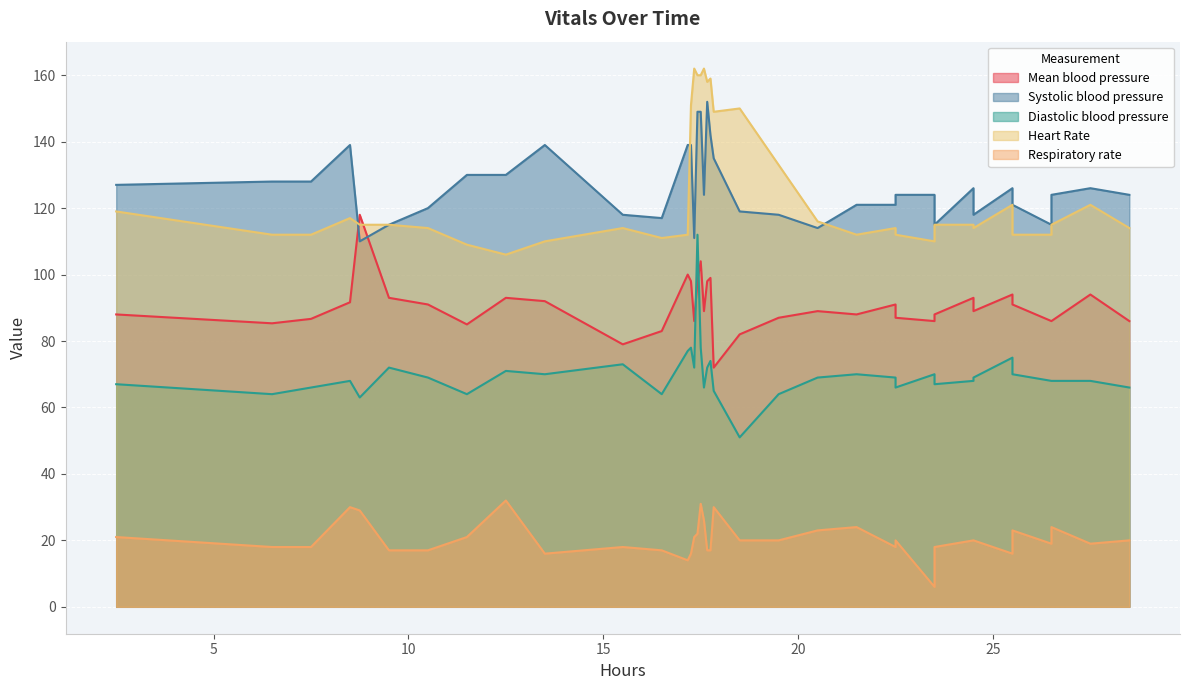

Reading right to left, what are all the values shown in this chart?

Mean blood pressure: 28.5=86.0	27.5=94.0	26.5=86.0	25.5=91.0	24.5=89.0	23.5=88.0	22.5=87.0	24.5=93.0	26.5=86.0	25.5=94.0	23.5=86.0	22.5=91.0	21.5=88.0	20.5=89.0	19.5=87.0	18.5=82.0	17.833333333333332=72.0	17.75=99.0	17.666666666666668=98.0	17.583333333333332=89.0	17.5=104.0	17.416666666666668=98.0	17.333333333333332=86.0	17.25=98.0	17.166666666666668=100.0	16.5=83.0	15.5=79.0	13.5=92.0	12.5=93.0	11.5=85.0	10.5=91.0	9.5=93.0	8.75=118.0	8.5=91.7	7.5=86.7	6.5=85.3	2.5=88.0
Systolic blood pressure: 28.5=124.0	27.5=126.0	26.5=124.0	25.5=121.0	24.5=118.0	23.5=115.0	22.5=124.0	24.5=126.0	26.5=115.0	25.5=126.0	23.5=124.0	22.5=121.0	21.5=121.0	20.5=114.0	19.5=118.0	18.5=119.0	17.833333333333332=135.0	17.75=142.0	17.666666666666668=152.0	17.583333333333332=124.0	17.5=149.0	17.416666666666668=149.0	17.333333333333332=111.0	17.25=139.0	17.166666666666668=139.0	16.5=117.0	15.5=118.0	13.5=139.0	12.5=130.0	11.5=130.0	10.5=120.0	9.5=115.0	8.75=110.0	8.5=139.0	7.5=128.0	6.5=128.0	2.5=127.0
Diastolic blood pressure: 28.5=66.0	27.5=68.0	26.5=68.0	25.5=70.0	24.5=69.0	23.5=67.0	22.5=66.0	24.5=68.0	26.5=68.0	25.5=75.0	23.5=70.0	22.5=69.0	21.5=70.0	20.5=69.0	19.5=64.0	18.5=51.0	17.833333333333332=65.0	17.75=74.0	17.666666666666668=72.0	17.583333333333332=66.0	17.5=78.0	17.416666666666668=112.0	17.333333333333332=72.0	17.25=78.0	17.166666666666668=77.0	16.5=64.0	15.5=73.0	13.5=70.0	12.5=71.0	11.5=64.0	10.5=69.0	9.5=72.0	8.75=63.0	8.5=68.0	7.5=66.0	6.5=64.0	2.5=67.0
Heart Rate: 28.5=114.0	27.5=121.0	26.5=115.0	25.5=112.0	24.5=114.0	23.5=115.0	22.5=112.0	24.5=115.0	26.5=112.0	25.5=121.0	23.5=110.0	22.5=114.0	21.5=112.0	20.5=116.0	19.5=133.0	18.5=150.0	17.833333333333332=149.0	17.75=159.0	17.666666666666668=158.0	17.583333333333332=162.0	17.5=160.0	17.416666666666668=160.0	17.333333333333332=162.0	17.25=151.0	17.166666666666668=112.0	16.5=111.0	15.5=114.0	13.5=110.0	12.5=106.0	11.5=109.0	10.5=114.0	9.5=115.0	8.75=115.0	8.5=117.0	7.5=112.0	6.5=112.0	2.5=119.0
Respiratory rate: 28.5=20.0	27.5=19.0	26.5=24.0	25.5=23.0	24.5=20.0	23.5=18.0	22.5=20.0	24.5=20.0	26.5=19.0	25.5=16.0	23.5=6.0	22.5=18.0	21.5=24.0	20.5=23.0	19.5=20.0	18.5=20.0	17.833333333333332=30.0	17.75=17.0	17.666666666666668=17.0	17.583333333333332=26.0	17.5=31.0	17.416666666666668=22.0	17.333333333333332=21.0	17.25=16.0	17.166666666666668=14.0	16.5=17.0	15.5=18.0	13.5=16.0	12.5=32.0	11.5=21.0	10.5=17.0	9.5=17.0	8.75=29.0	8.5=30.0	7.5=18.0	6.5=18.0	2.5=21.0